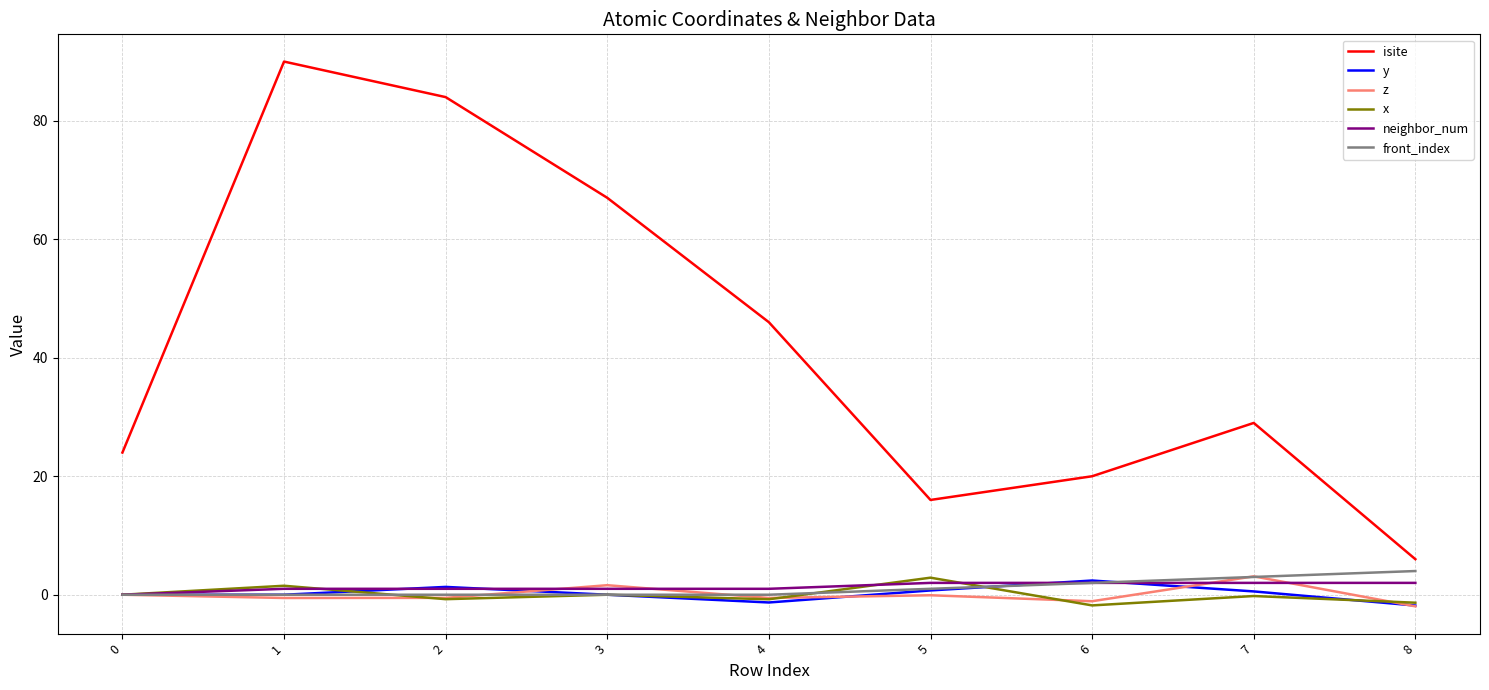

True or false: isite and x cross at least once.

False